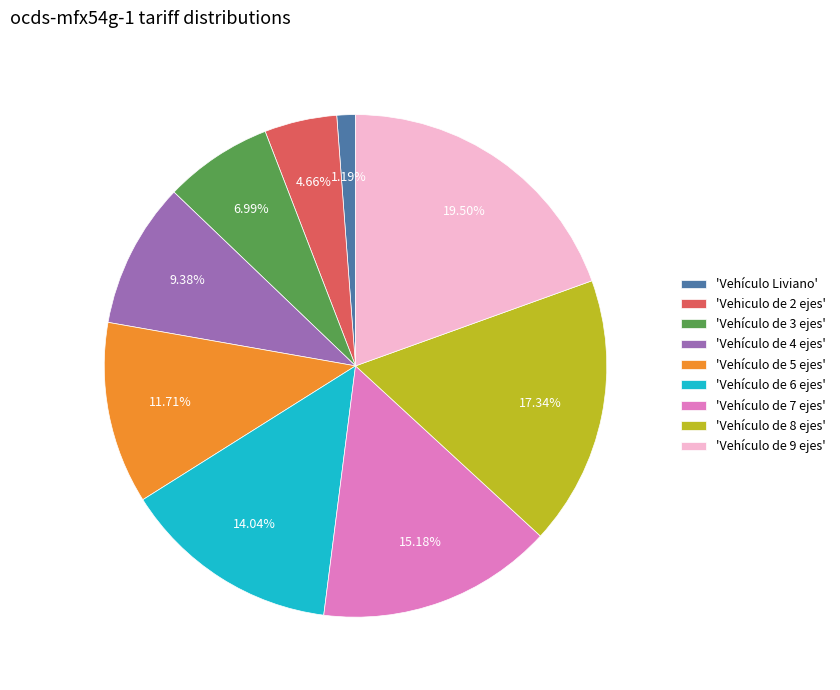

What is the largest slice in the pie chart?

'Vehículo de 9 ejes'